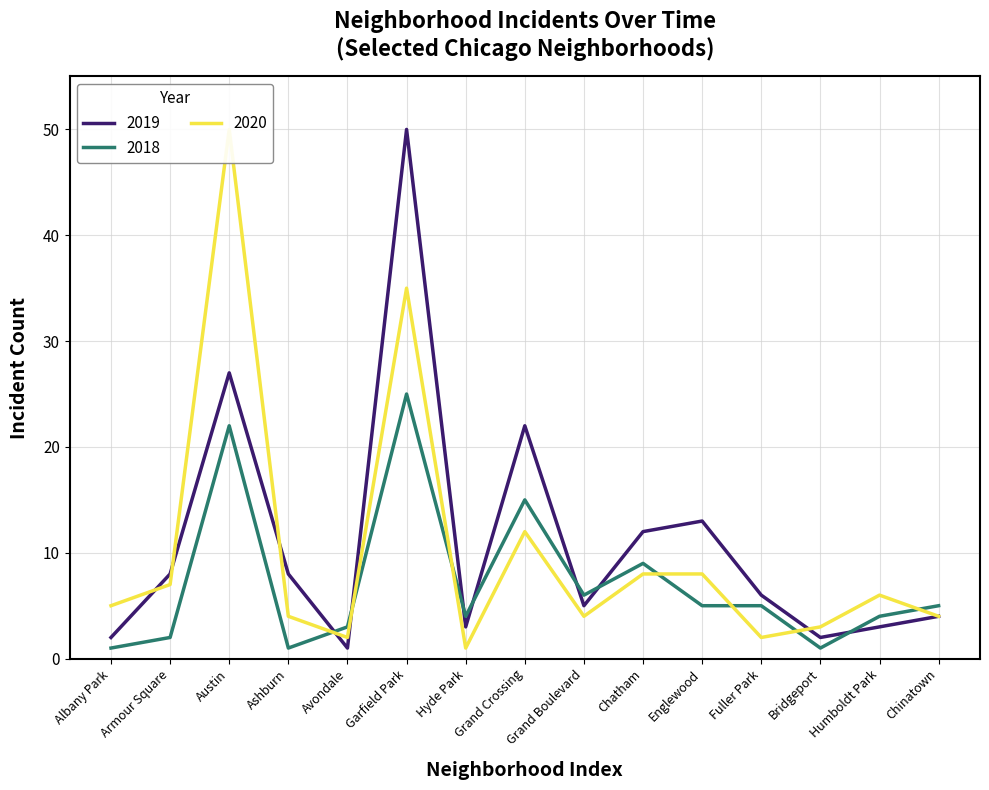

The value of 2020 at Ashburn is 5. True or false?

False